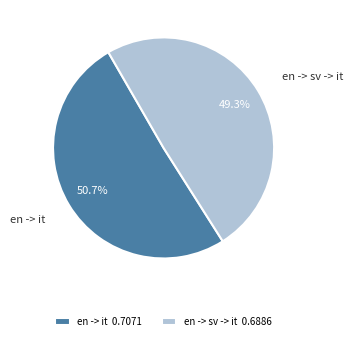

How many segments does this pie chart have?

2